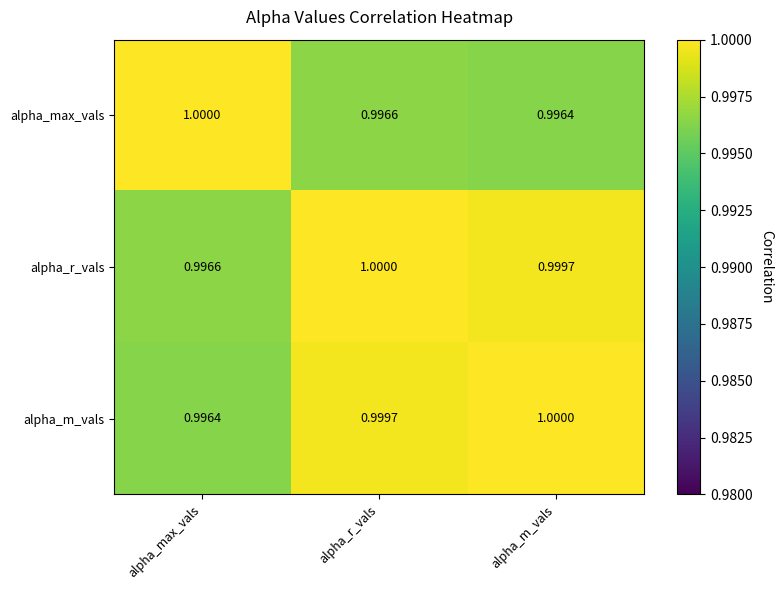

At alpha_m_vals, list the series in order from smallest to largest.

alpha_max_vals, alpha_r_vals, alpha_m_vals